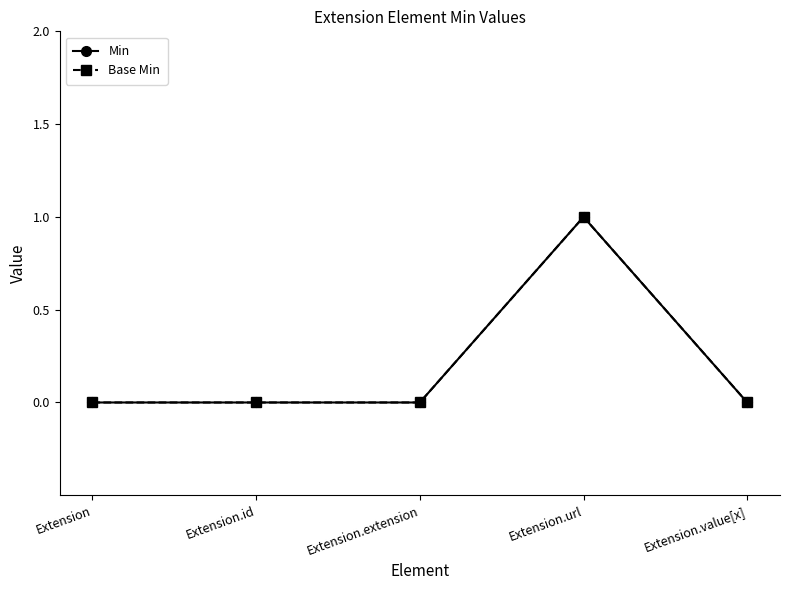

How many series are shown in this chart?

2